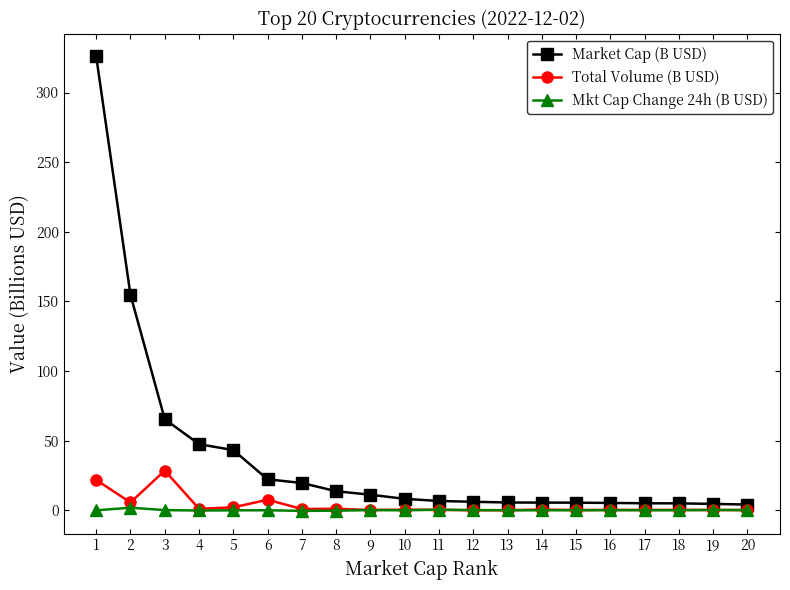

What is the lowest value of the Mkt Cap Change 24h (B USD) series?

-0.5